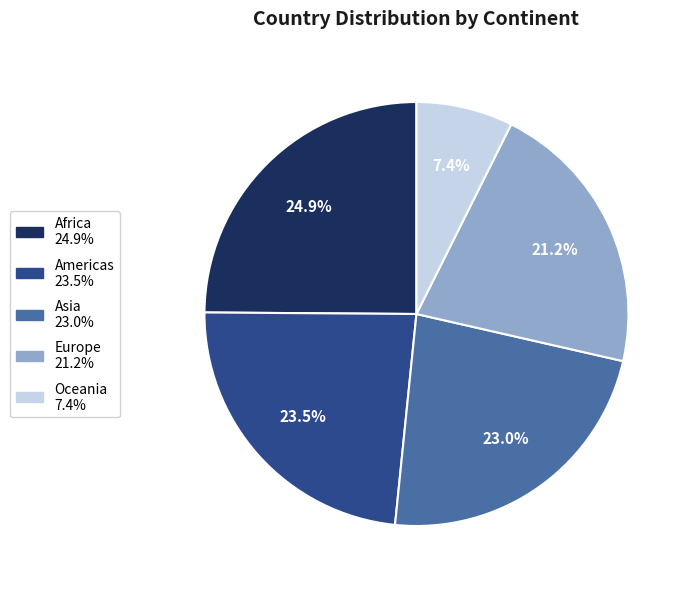

To the nearest percent, what portion does Asia represent?

23%